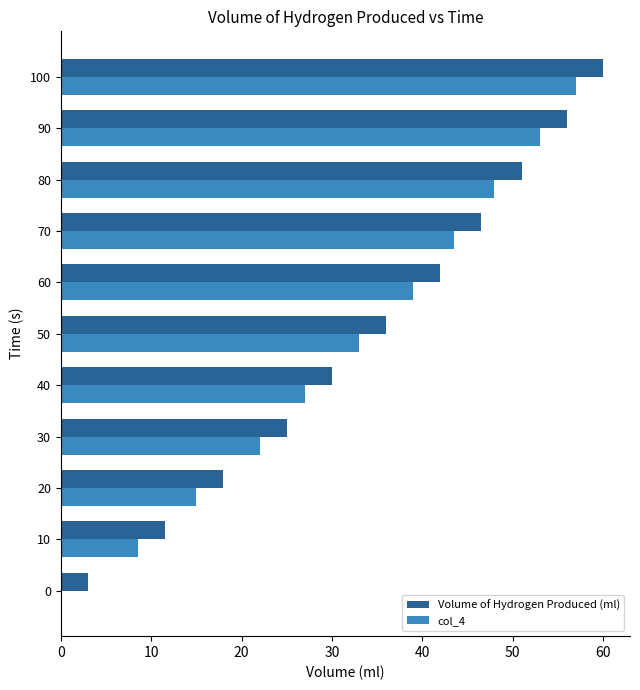

What is the maximum value for col_4?

57.0